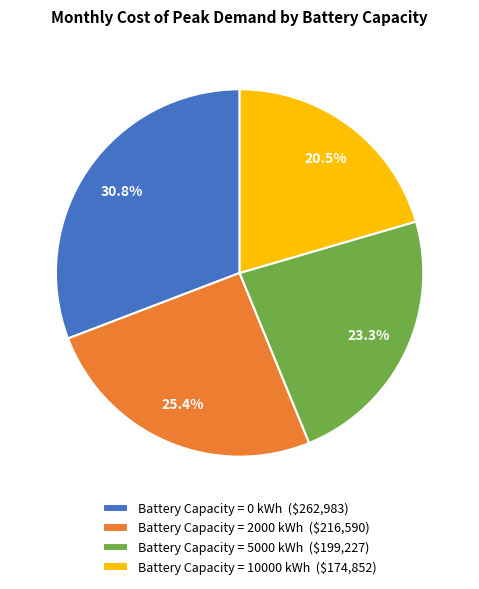

What portion of the pie excludes Battery Capacity = 10000 kWh ($174,852)?

79.5%